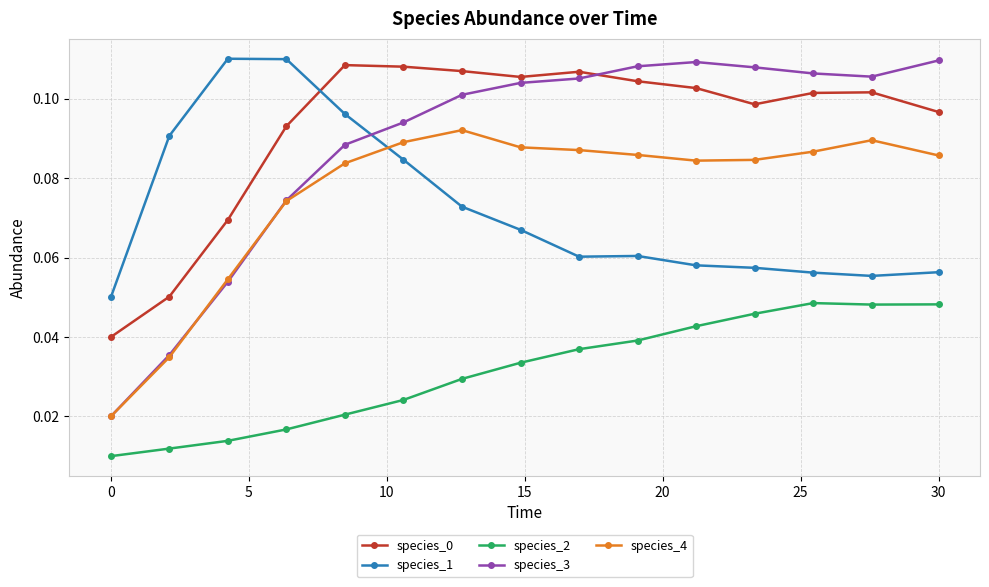

True or false: species_3 and species_2 intersect in this chart.

False